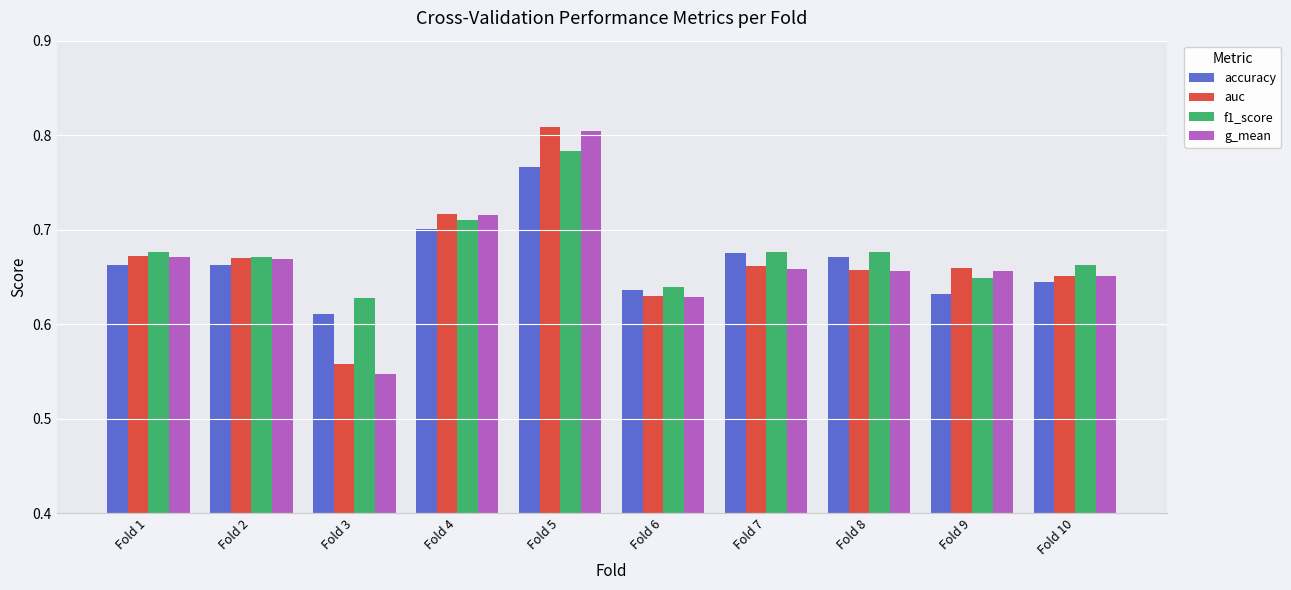

What is the sum of all f1_score values?

6.8